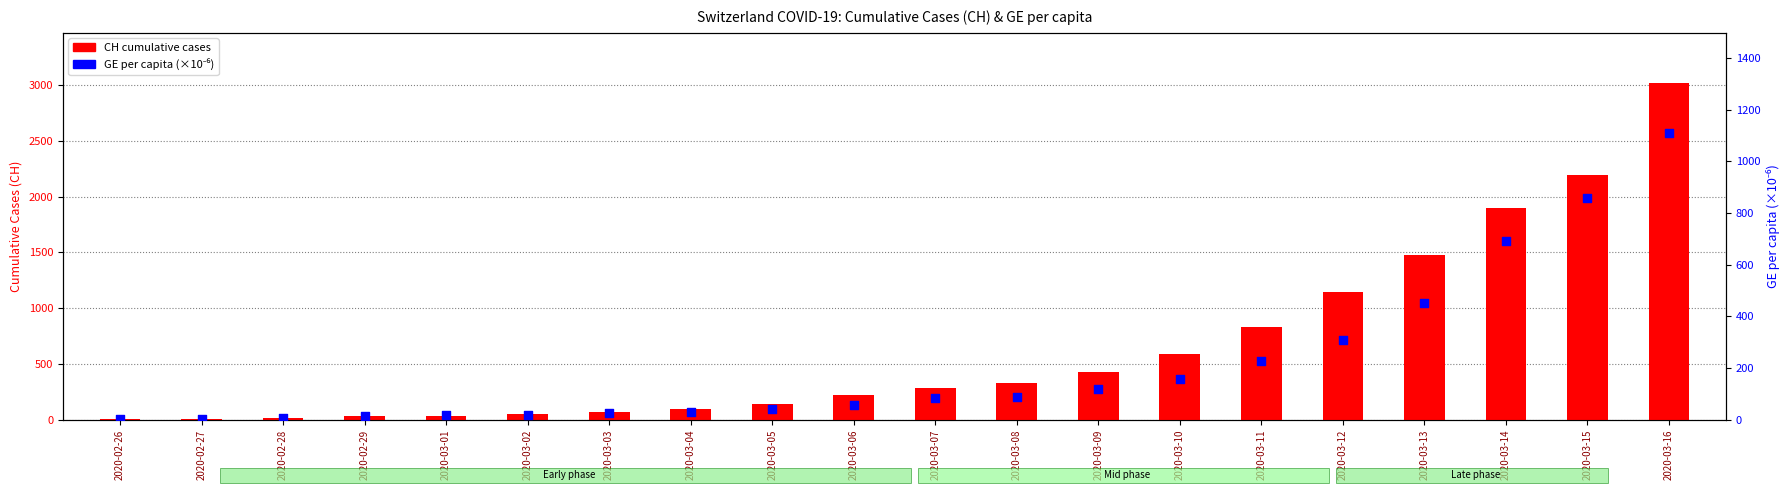

Which series has the widest spread of Y values?

CH (cumulative cases)